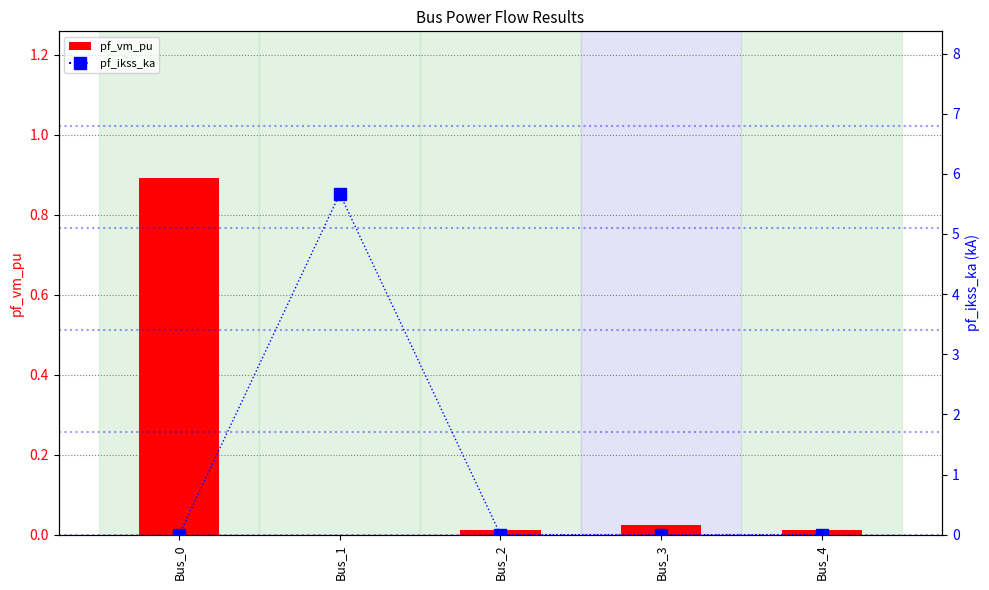

What is the maximum value shown in the chart?

5.7